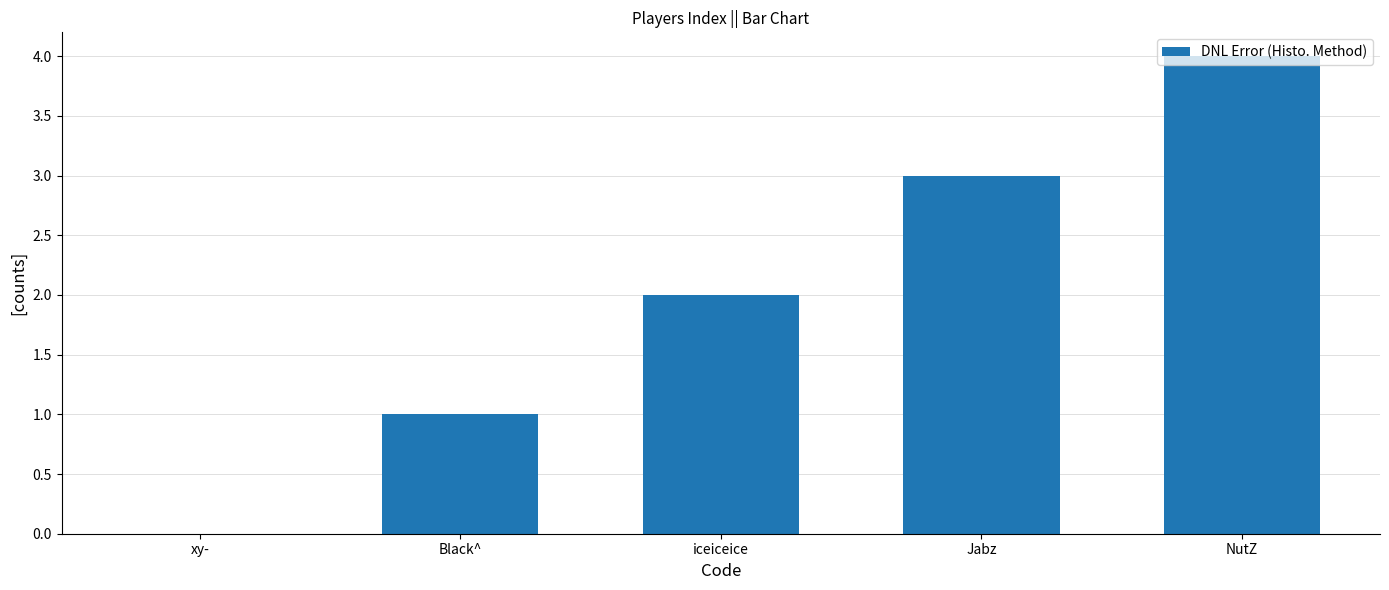

What is the change in value from xy- to Jabz?

+3